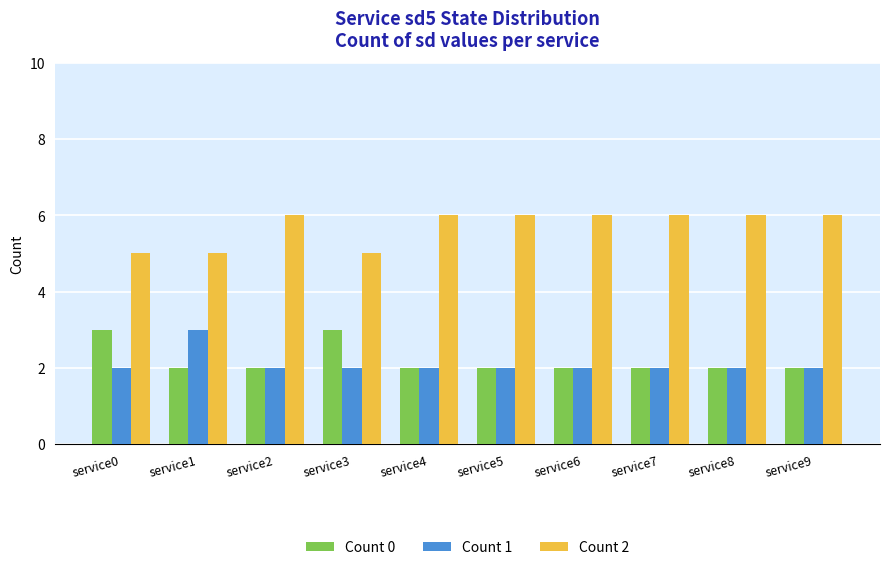

The value of Count 2 at service0 is 3. True or false?

False